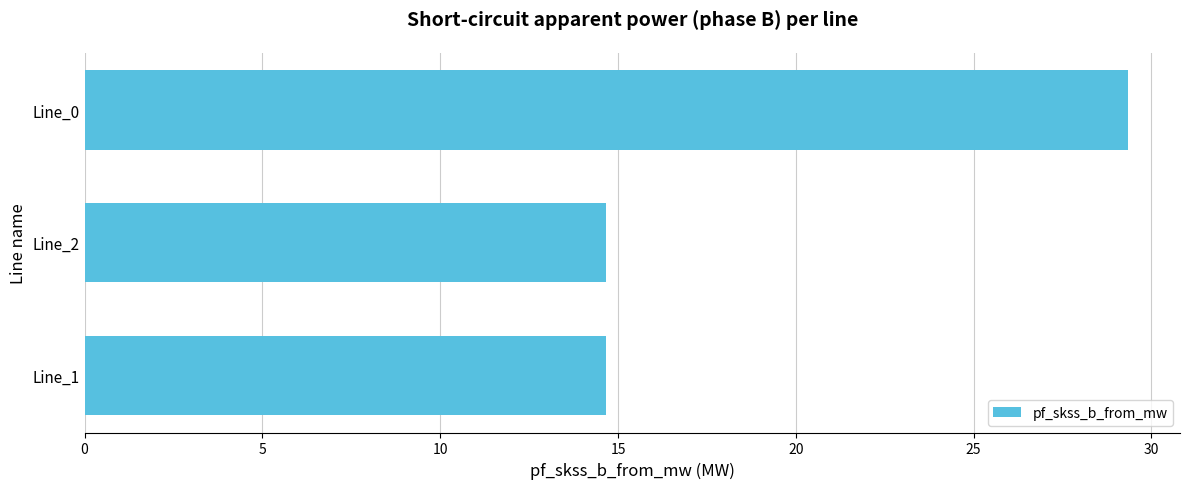

What is the maximum value shown in the chart?

29.3